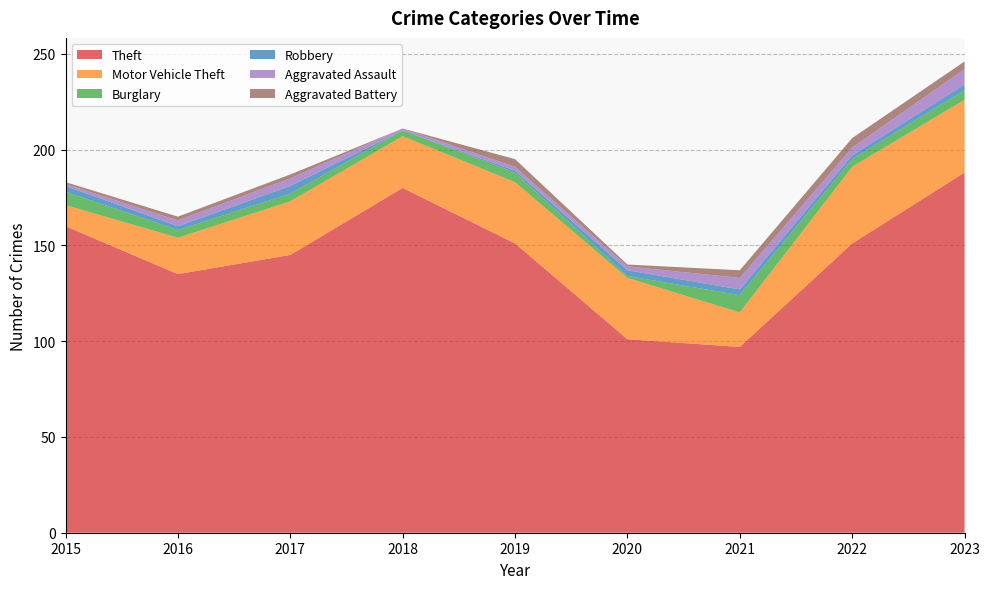

Reading left to right, transcribe all the data shown in this chart.

Theft: 160	135	145	180	151	101	97	151	188
Motor Vehicle Theft: 11	19	28	27	32	32	18	40	38
Burglary: 7	4	4	3	5	1	9	4	5
Robbery: 3	2	4	0	1	3	3	2	3
Aggravated Assault: 1	3	4	1	2	2	6	4	8
Aggravated Battery: 1	2	2	0	4	1	4	5	4